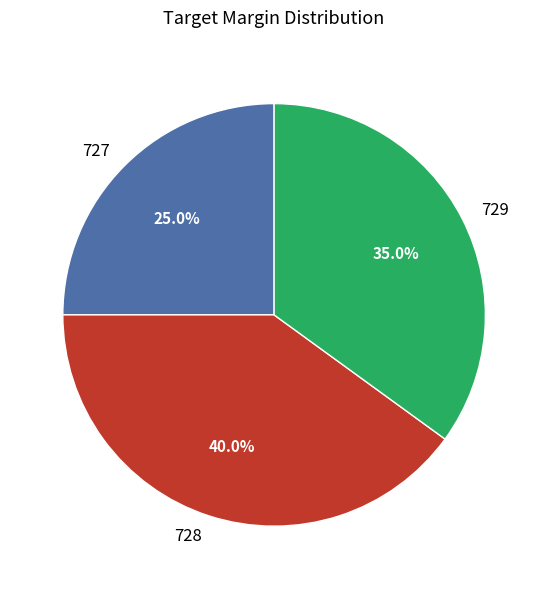

Rank the categories by value from lowest to highest.

727, 729, 728